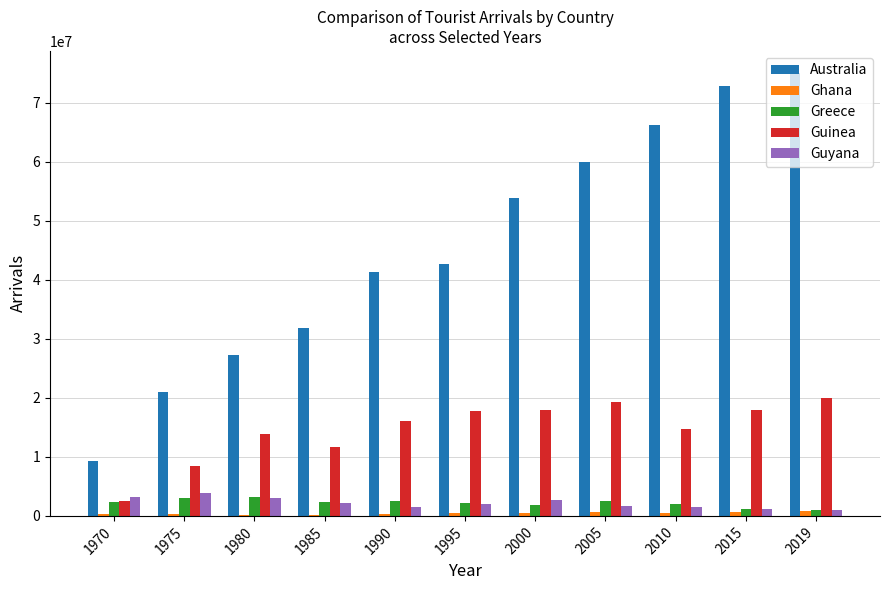

Which series has the largest total across all categories?

Australia